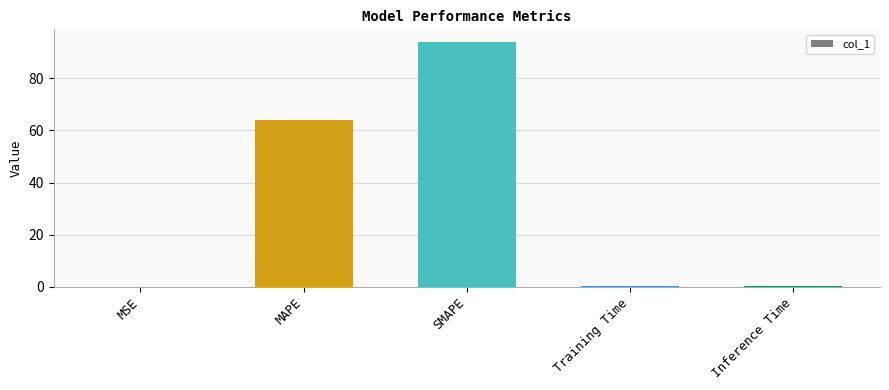

Approximately how many times larger is the value at MAPE compared to SMAPE?

0.7